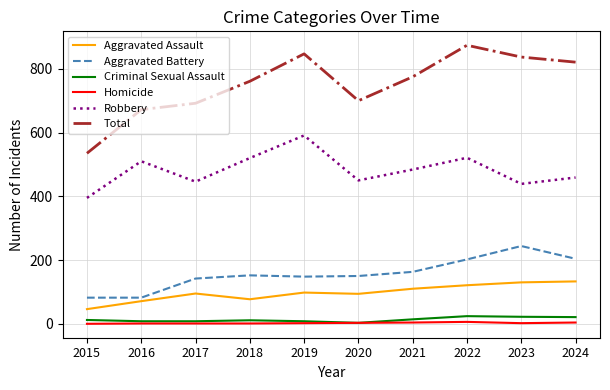

What is the approximate value of Aggravated Battery at 2024, to the nearest 50?

200